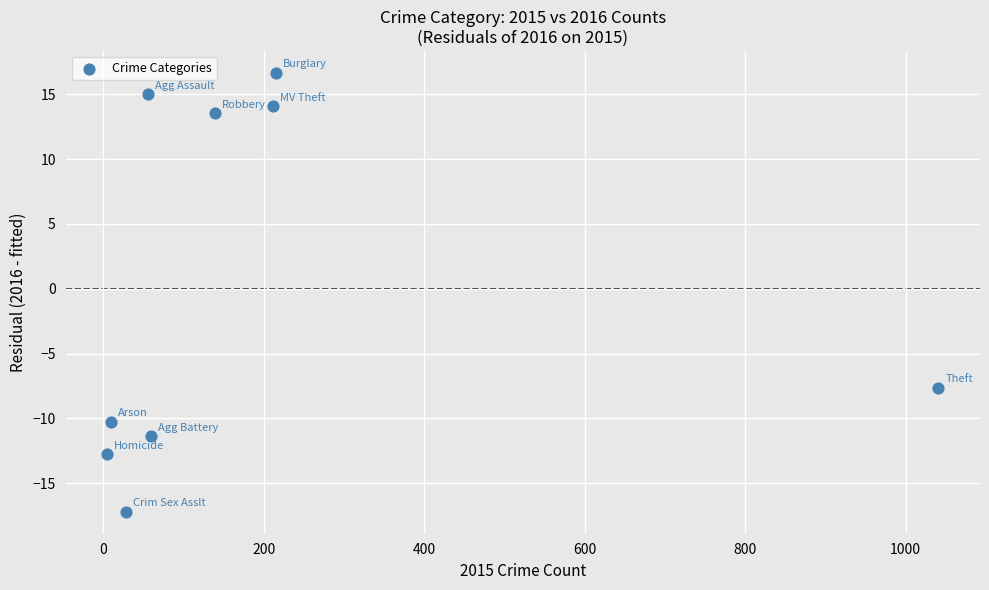

What is the range of Y values (max minus min)?

33.9